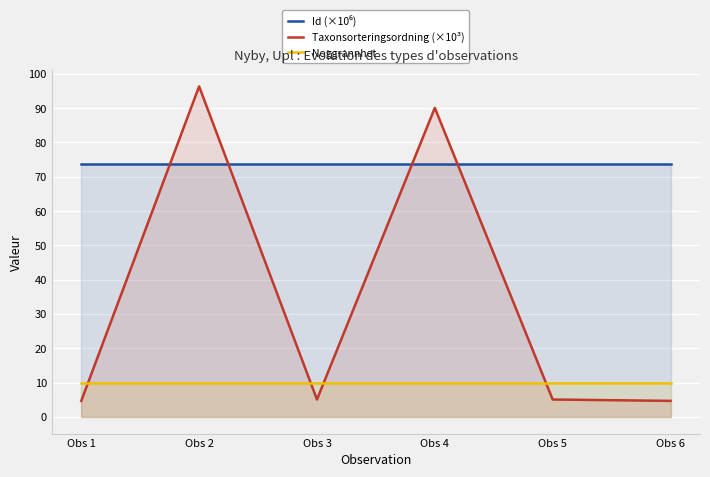

Is it true that Id (×10⁶) equals 32.4 at Obs 6?

False